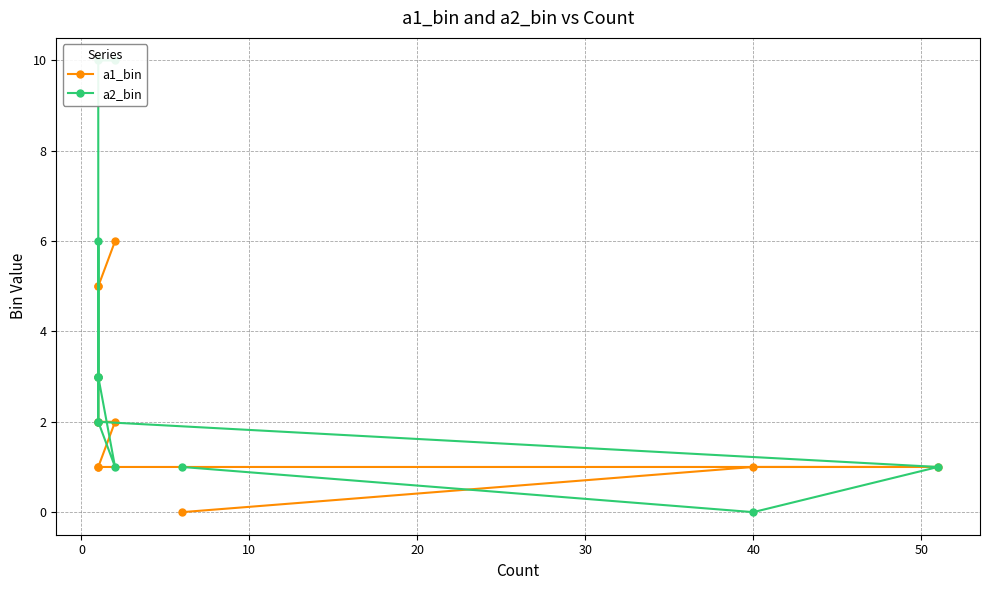

Rank the series by their maximum value, from lowest to highest.

a1_bin, a2_bin